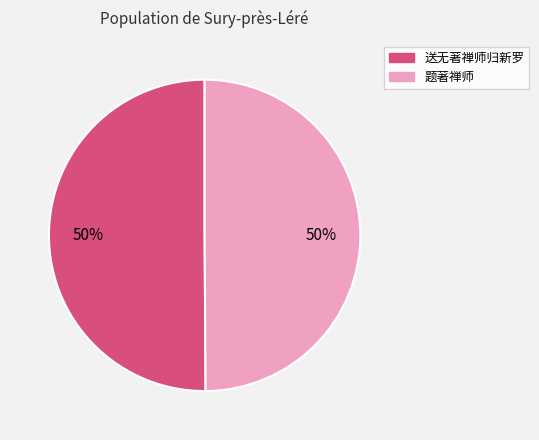

To the nearest percent, what is the combined percentage of 送无著禅师归新罗 and 题著禅师?

100%